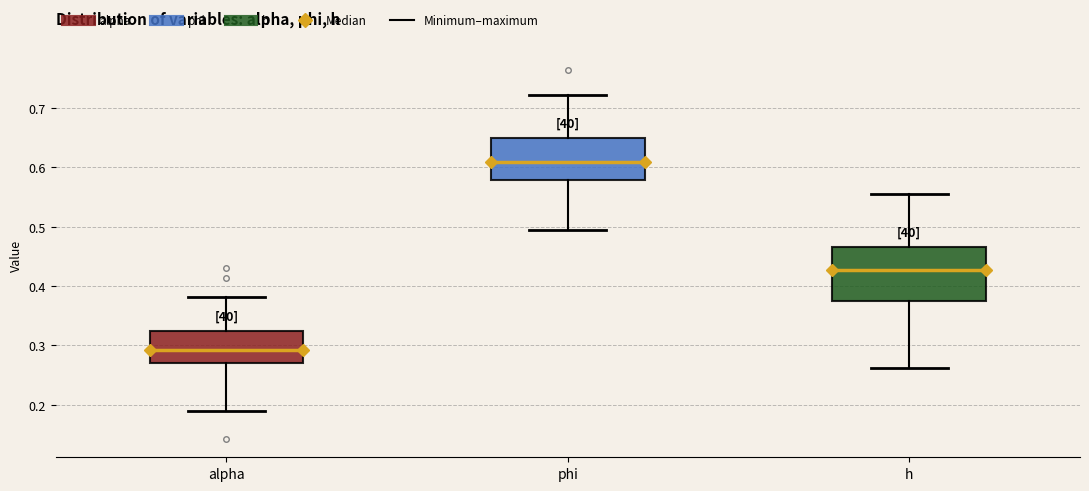

Which box is the tallest, from its lower edge to its upper edge?

h